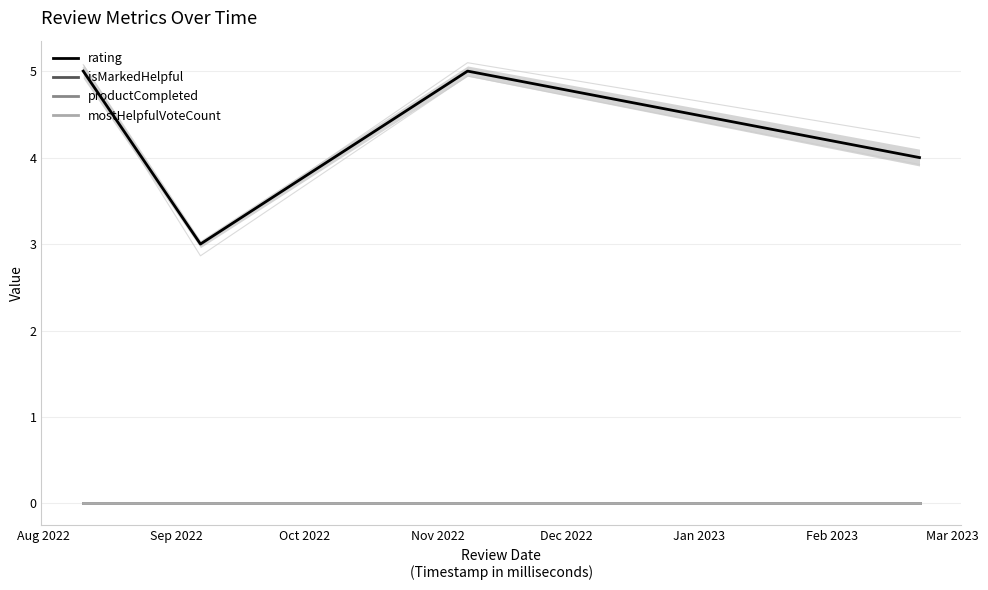

Which label corresponds to the smallest value in the chart?

Aug 2022